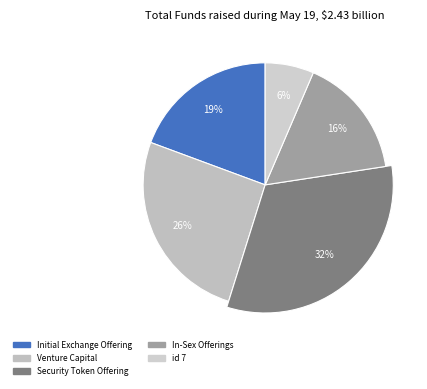

Is 3 the majority of the pie?

No